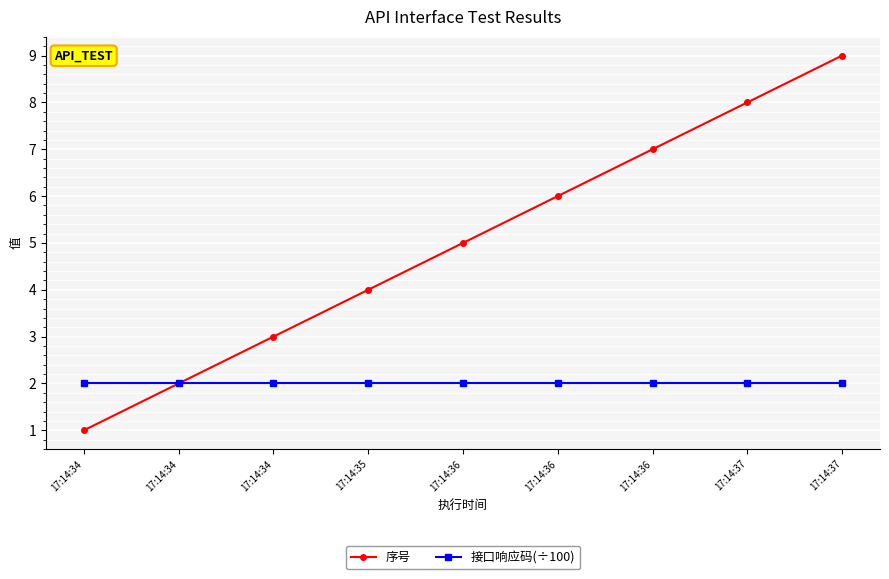

Which series has the largest range (max minus min)?

序号